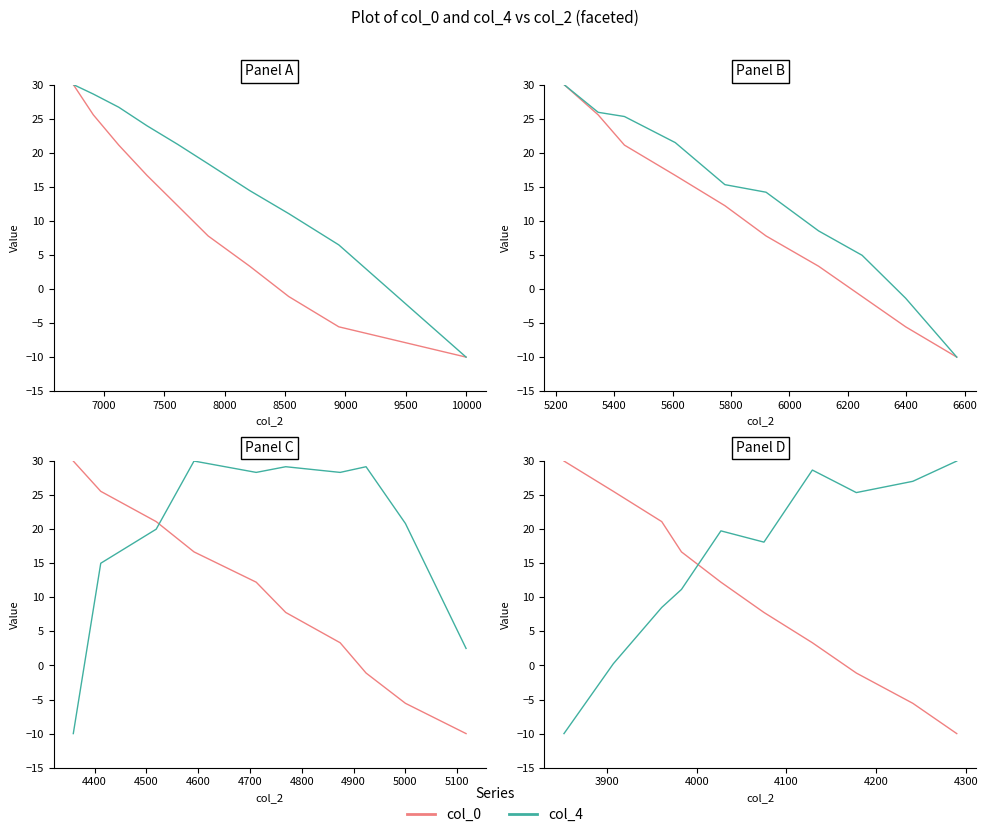

What are all the series names shown in the legend?

col_0, col_4